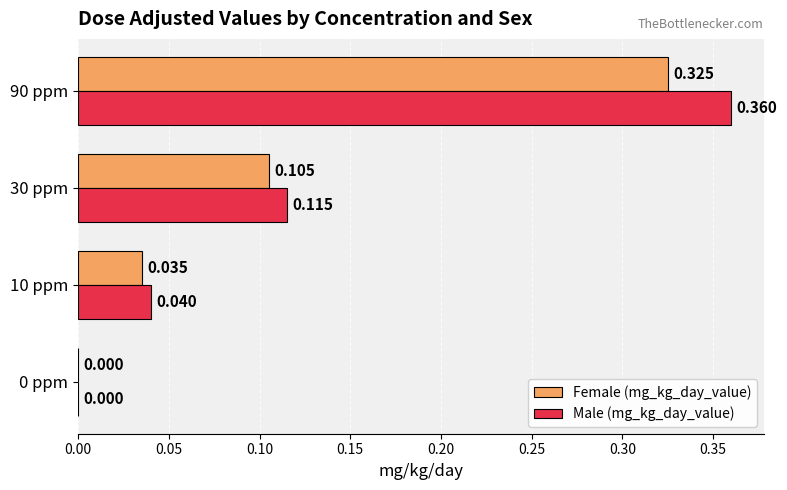

Which series changed the most between 30 ppm and 90 ppm?

Male (mg_kg_day_value)